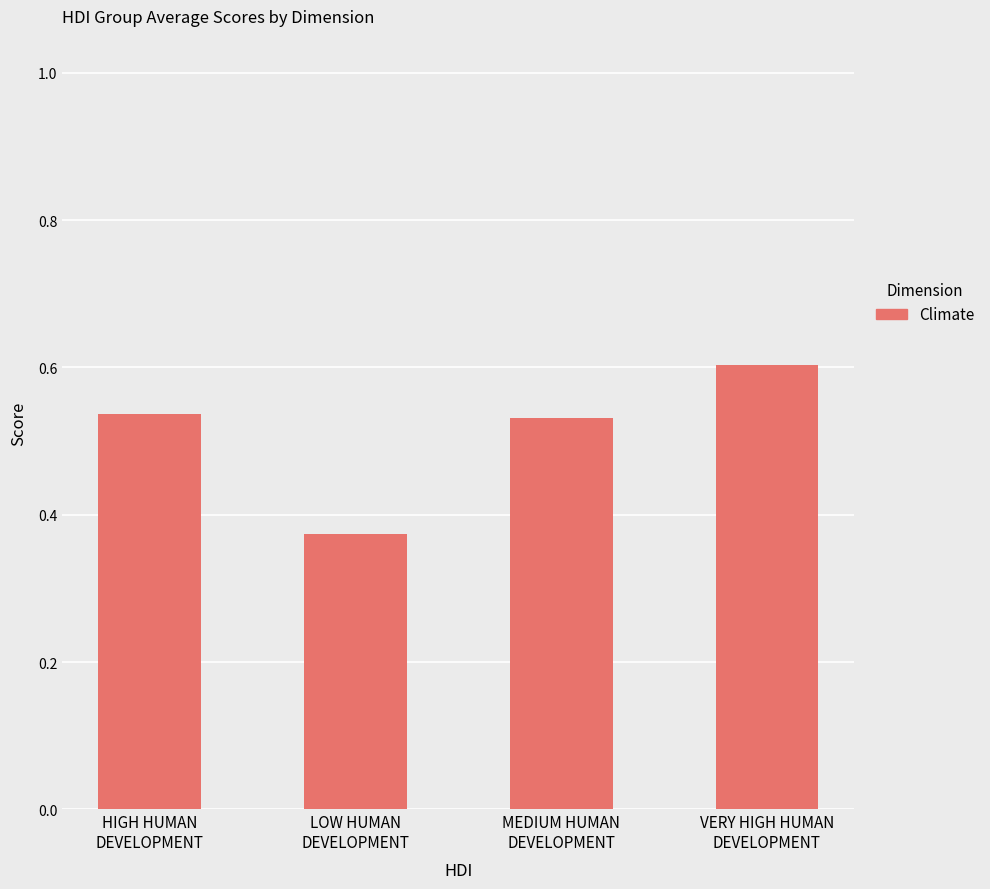

Count the values in the range 0 to 1.

4